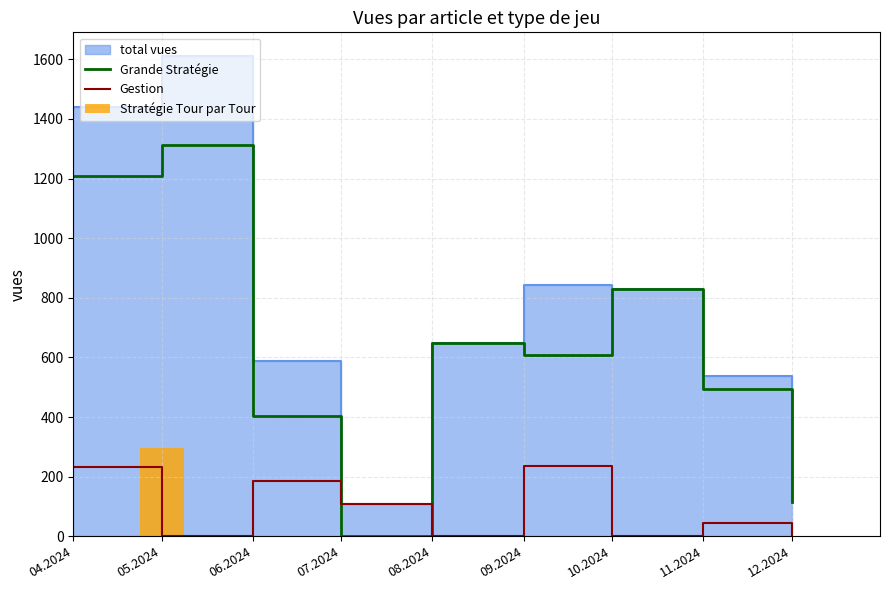

What value does the Stratégie Tour par Tour series have at 05.2024?

296